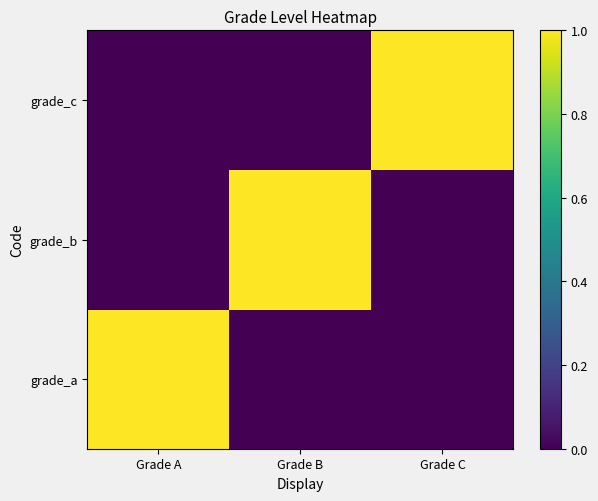

Reading left to right, list all the values displayed in this chart.

grade_a: Grade A=1	Grade B=0	Grade C=0
grade_b: Grade A=0	Grade B=1	Grade C=0
grade_c: Grade A=0	Grade B=0	Grade C=1